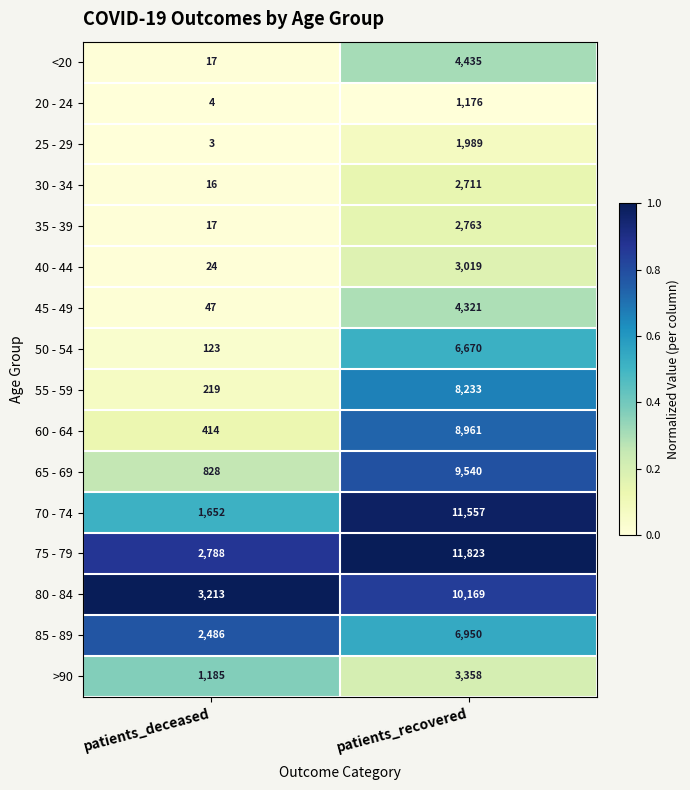

What is the difference between the maximum and minimum values in the 60 - 64 series?

8547